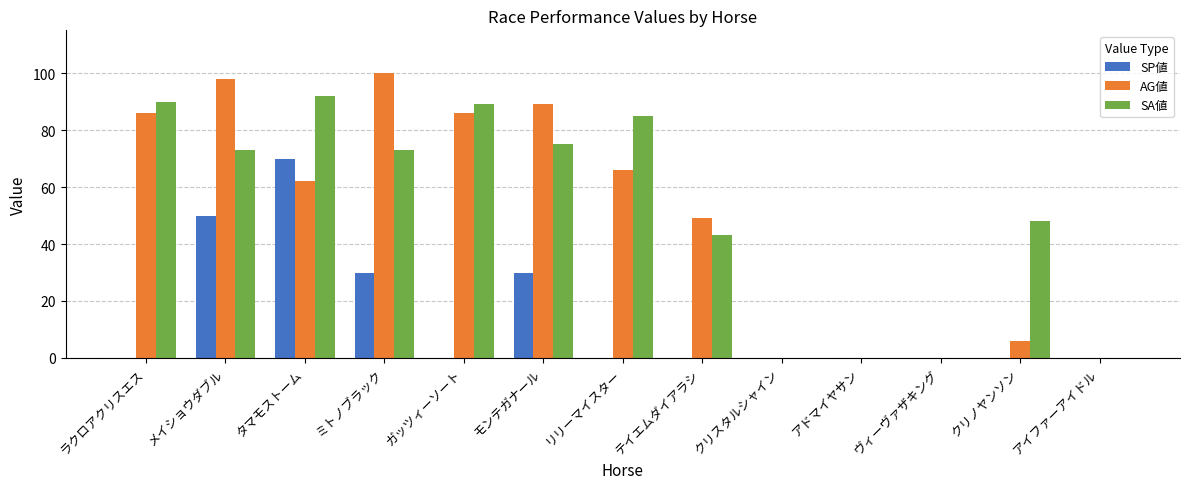

The AG値 series shows 49 at テイエムダイアラシ. True or false?

True